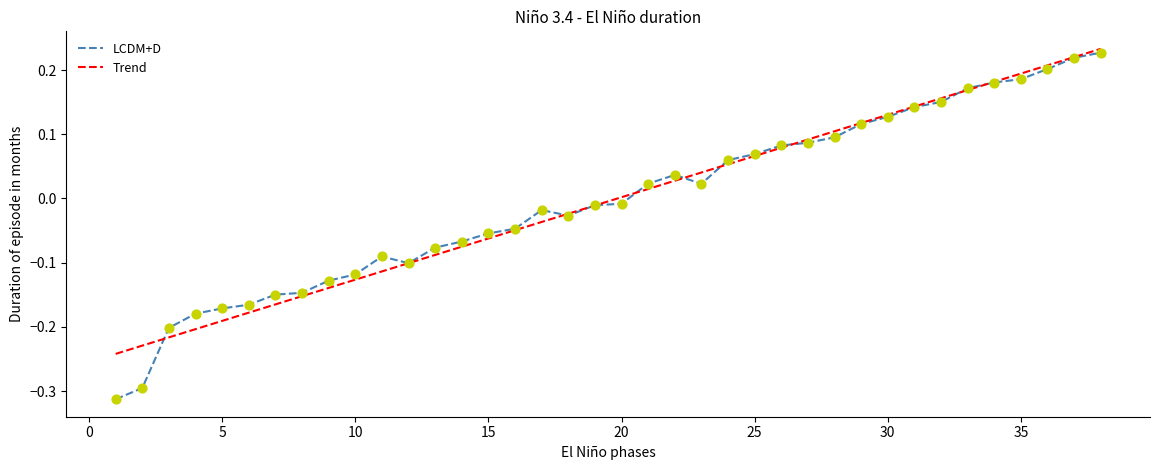

Which series has the largest range (max minus min)?

LCDM+D